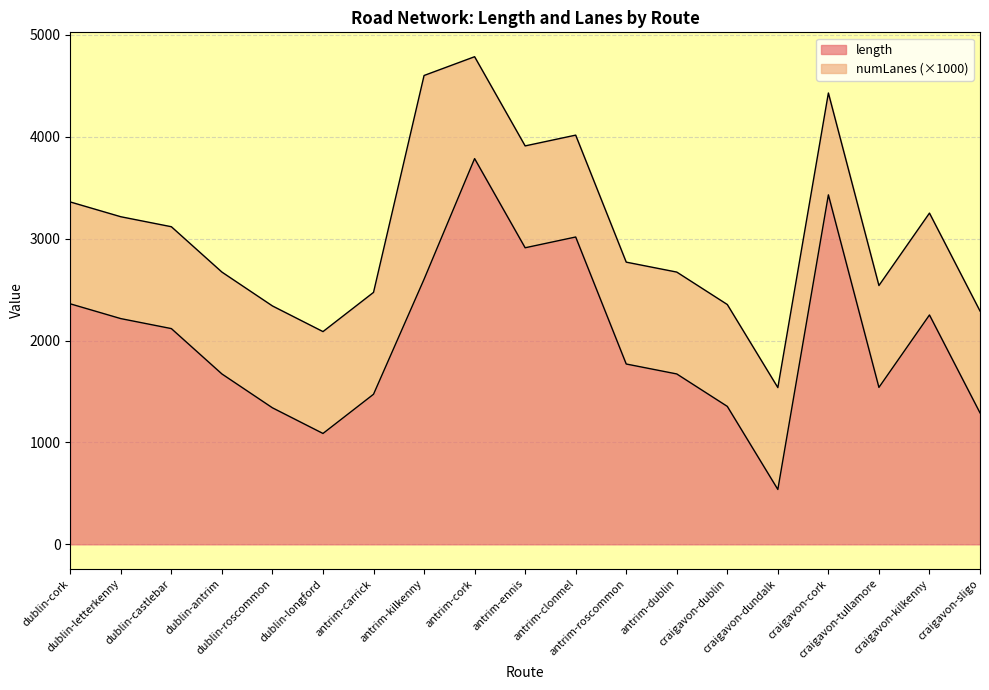

What is the difference between the maximum and minimum values?

3248.0